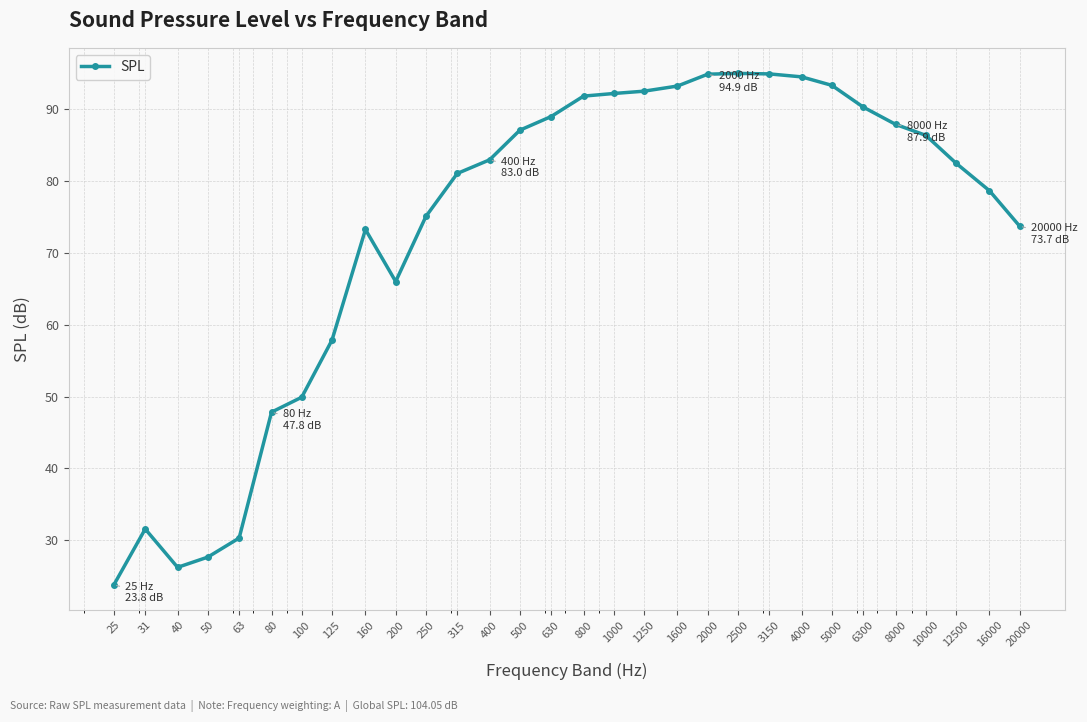

What is the difference between the maximum and minimum values?

71.2